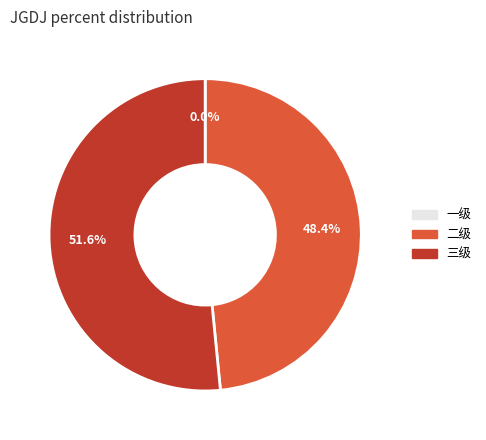

How much of the chart is everything except 三级?

48.4%